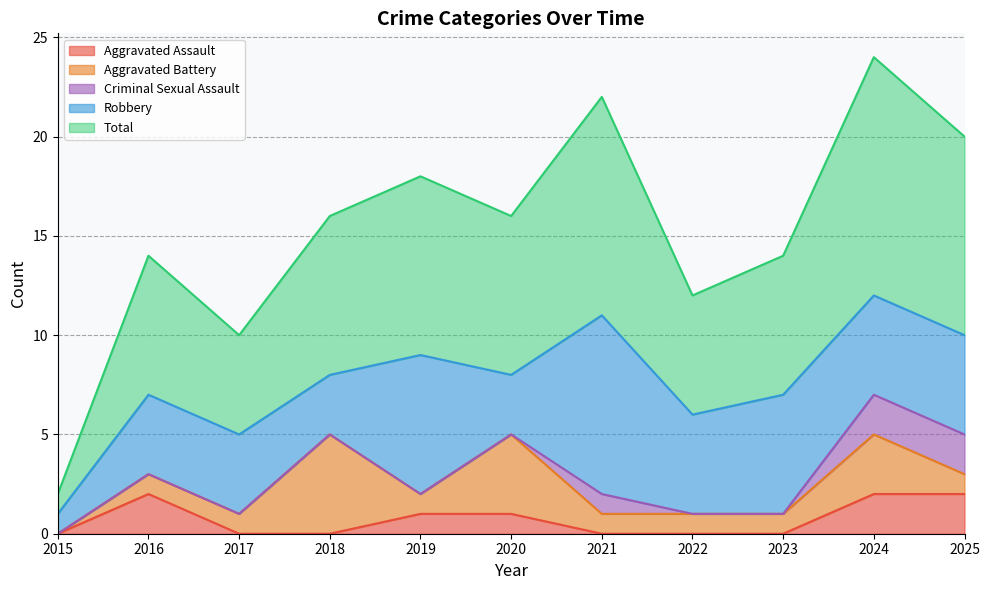

Reading left to right, transcribe all the data shown in this chart.

Aggravated Assault: 0	2	0	0	1	1	0	0	0	2	2
Aggravated Battery: 0	1	1	5	1	4	1	1	1	3	1
Criminal Sexual Assault: 0	0	0	0	0	0	1	0	0	2	2
Robbery: 1	4	4	3	7	3	9	5	6	5	5
Total: 1	7	5	8	9	8	11	6	7	12	10